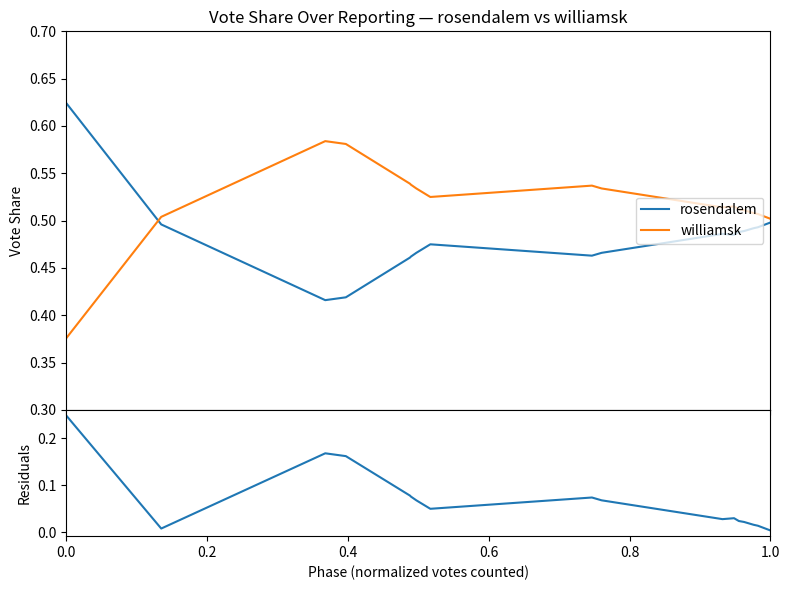

What is the sum of all |difference| values?

1.2